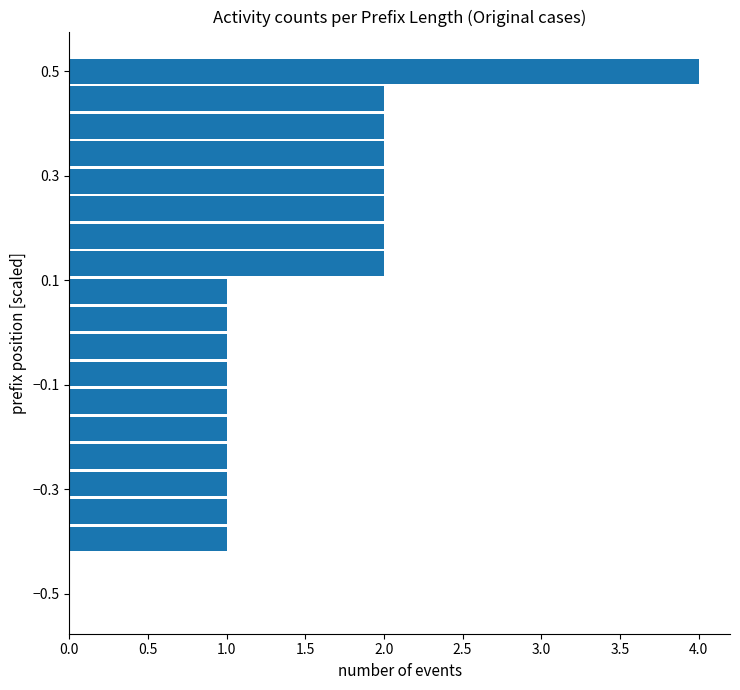

What is the maximum value shown in the chart?

4